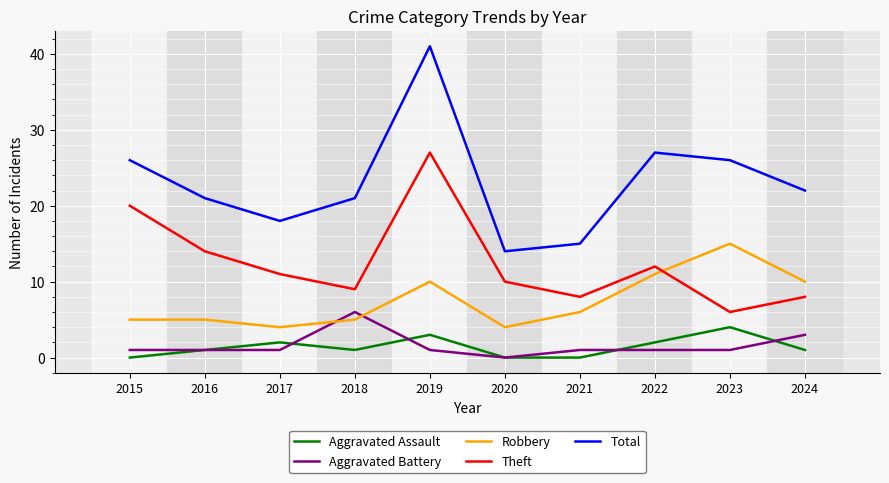

True or false: Aggravated Assault and Total intersect in this chart.

False